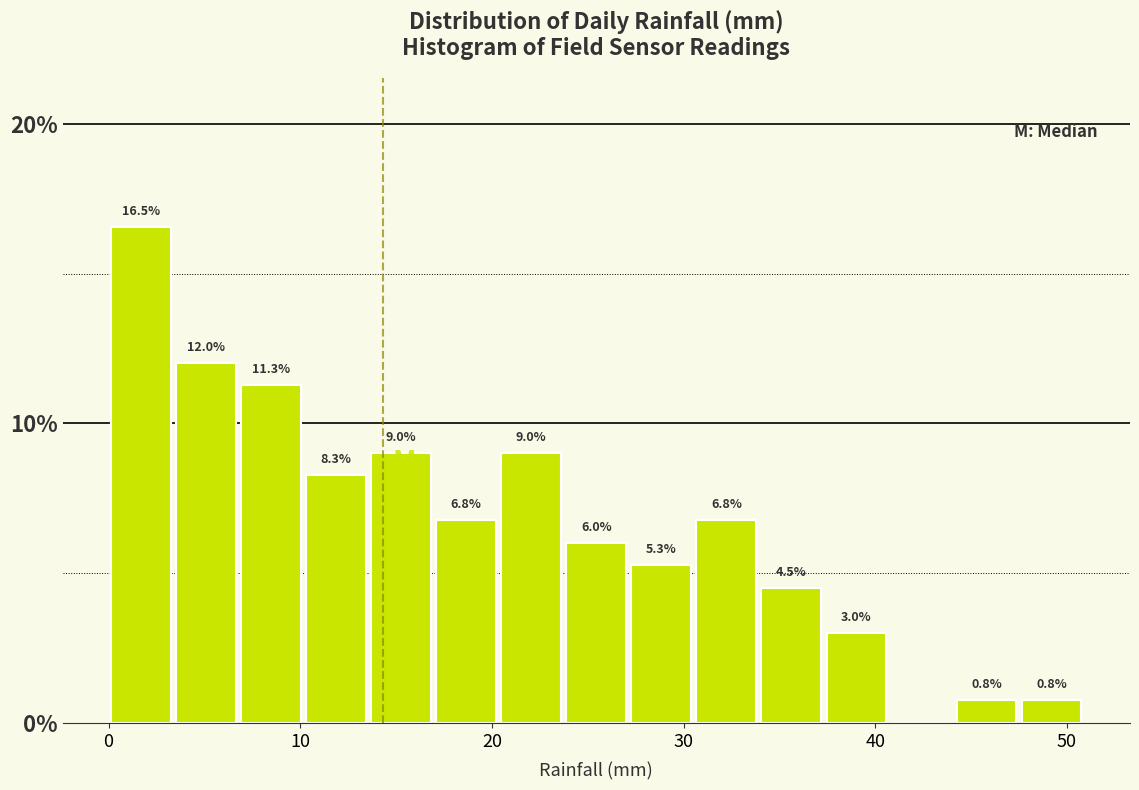

Around what value on the x-axis is the tallest bar? Give the approximate position of its centre, as read against the axis.

2